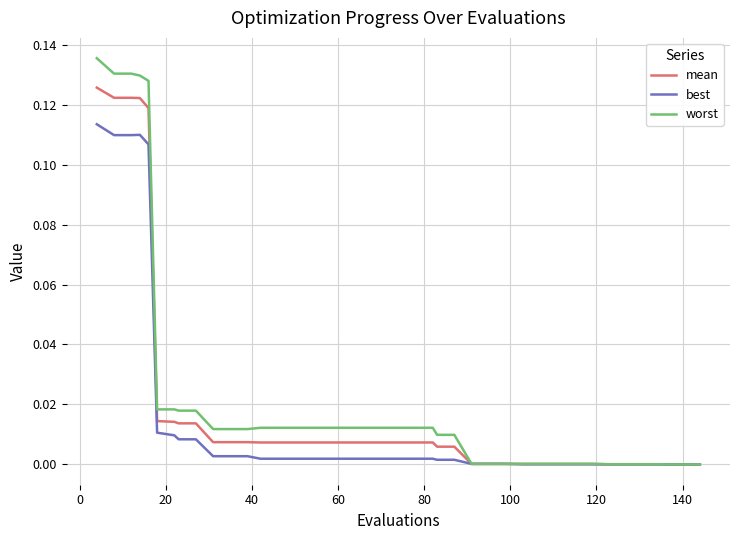

List the series in order of their peak value, lowest first.

best, mean, worst